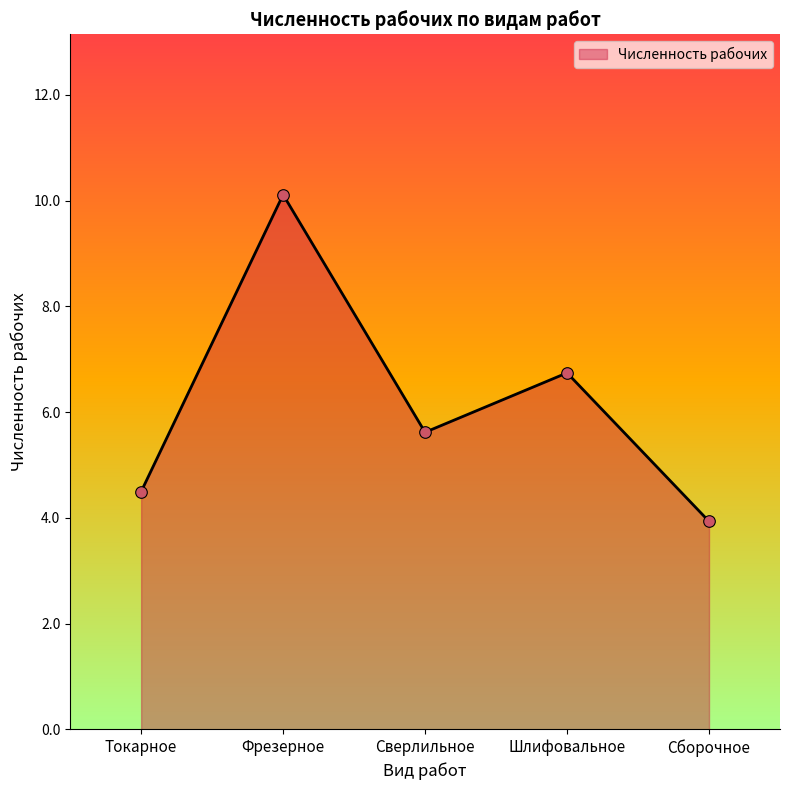

What is the change in value from Фрезерное to Шлифовальное?

-3.4